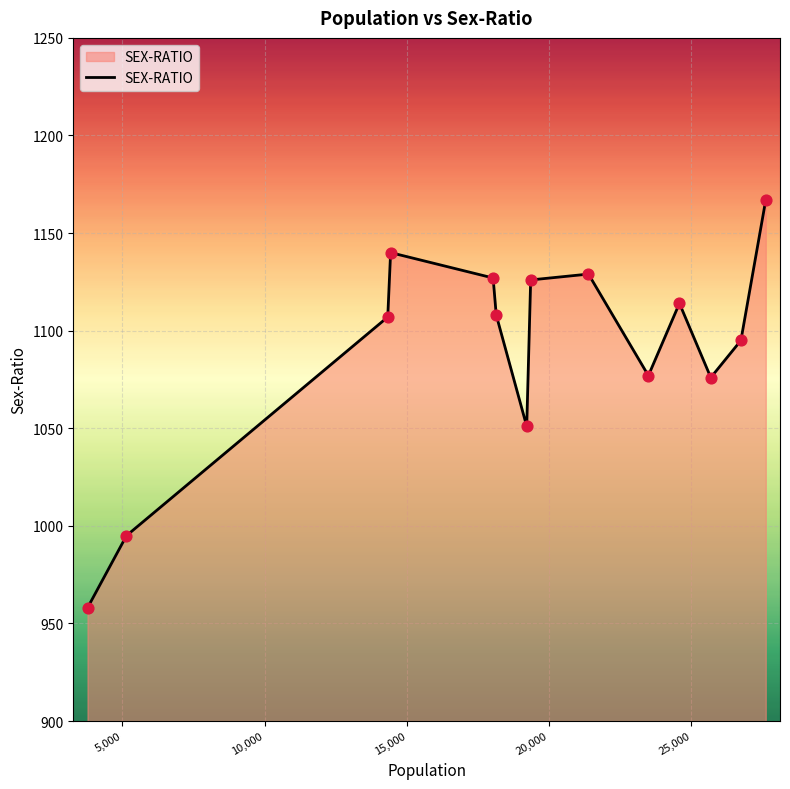

What is the smallest value displayed?

958